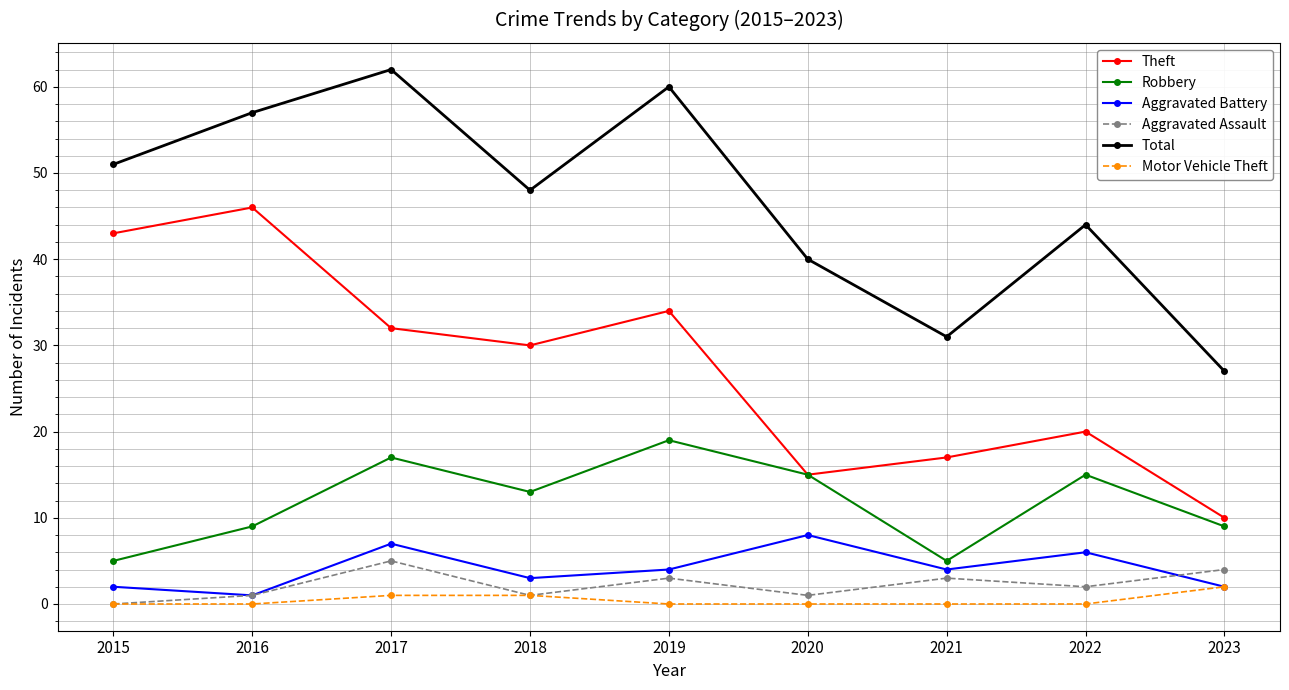

True or false: Aggravated Assault and Total cross at least once.

False